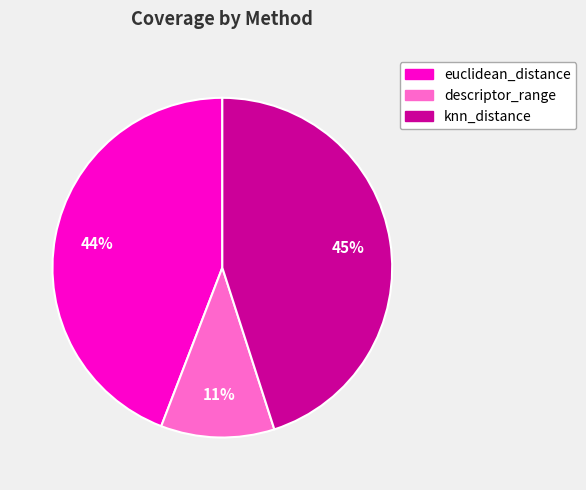

Is euclidean_distance the majority of the pie?

No